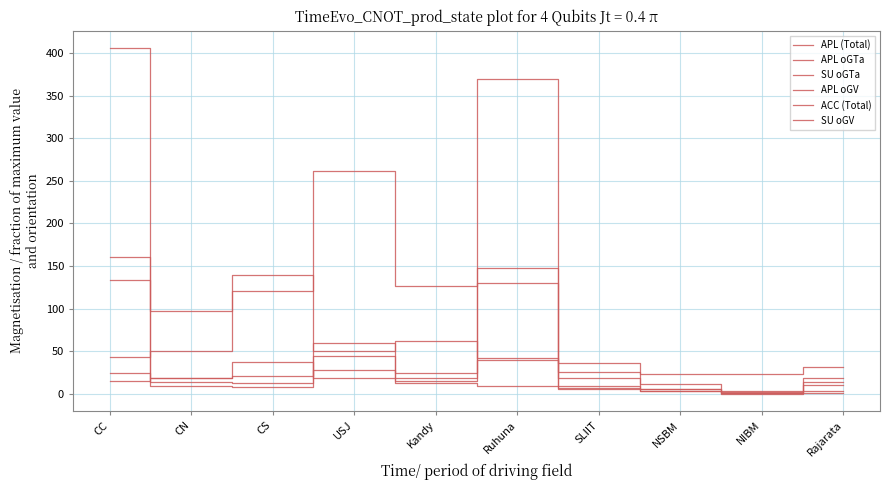

What is the label of the 10th point from the left?

Rajarata